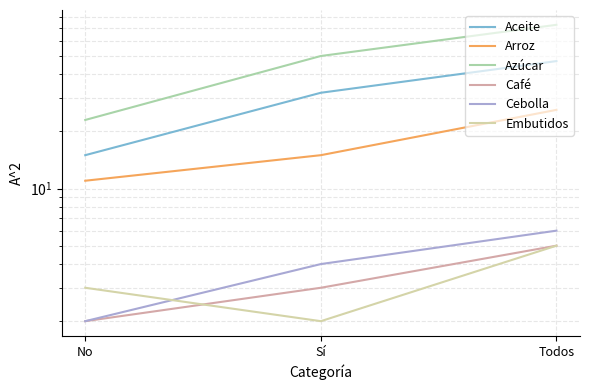

Which series has the widest spread of values?

Azúcar